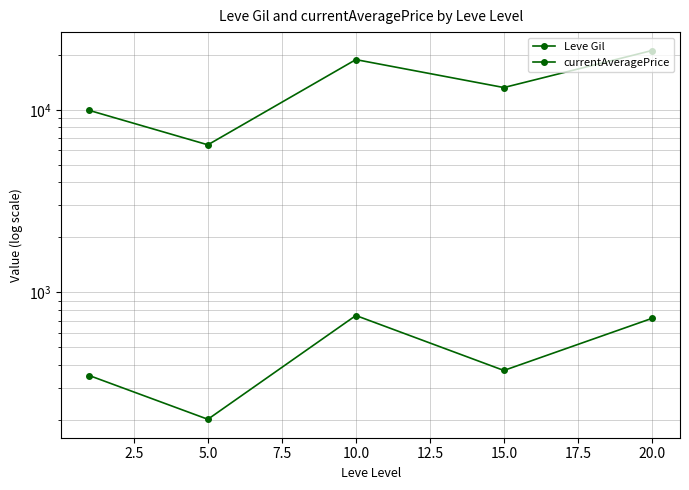

How many values in the currentAveragePrice series are below 13238?

2